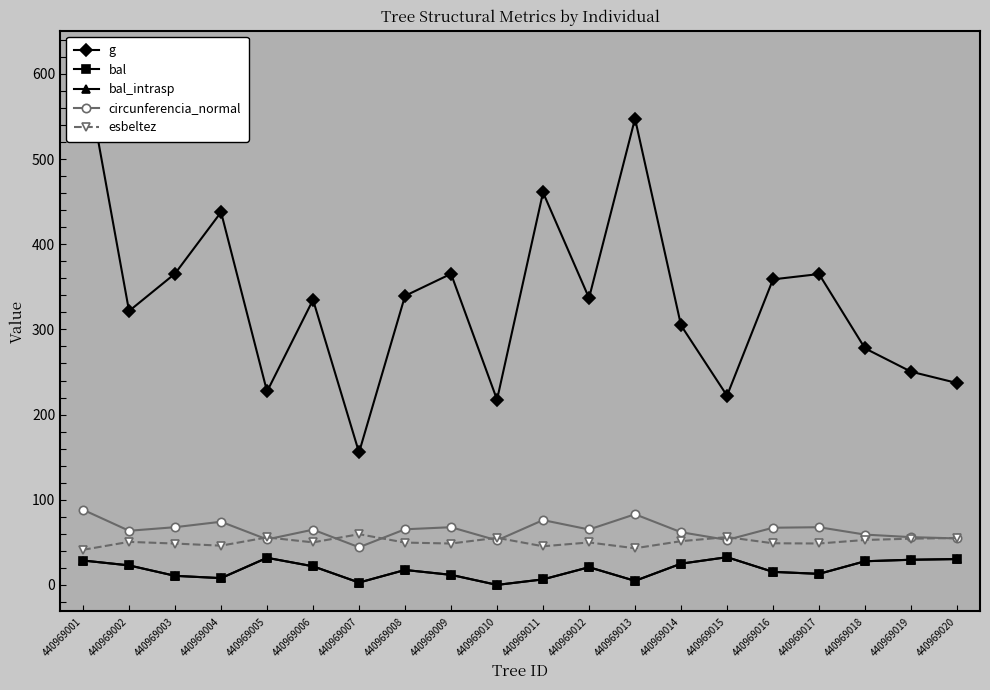

Is the value of bal_intrasp at 440969001 greater than the value of circunferencia_normal at 440969017?

No